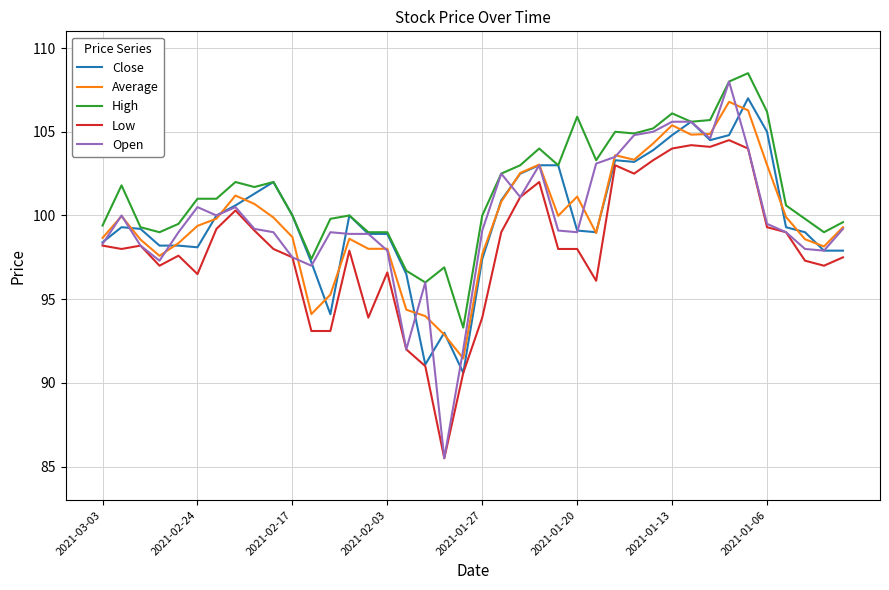

Which series has the widest spread of values?

Open